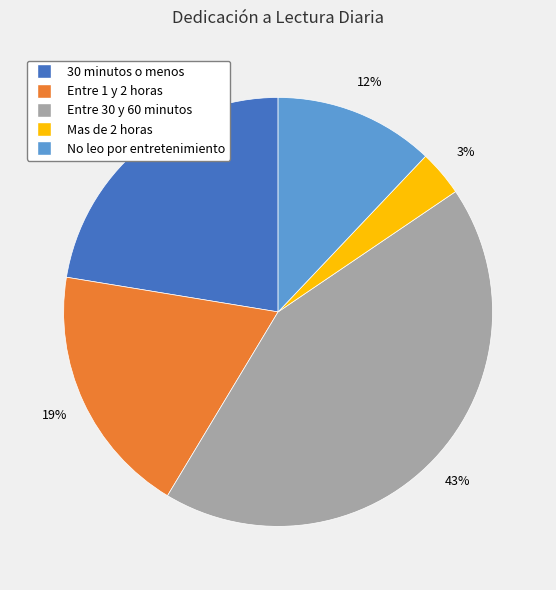

How many segments does this pie chart have?

5